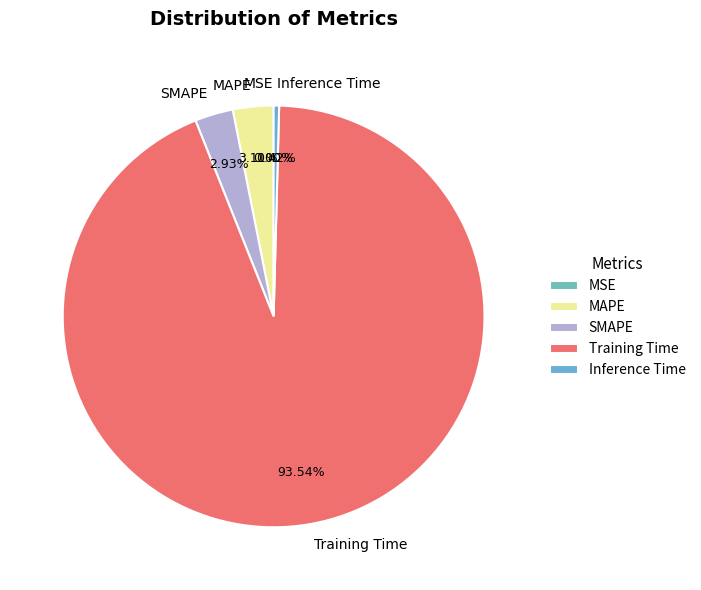

What is the majority slice?

Training Time